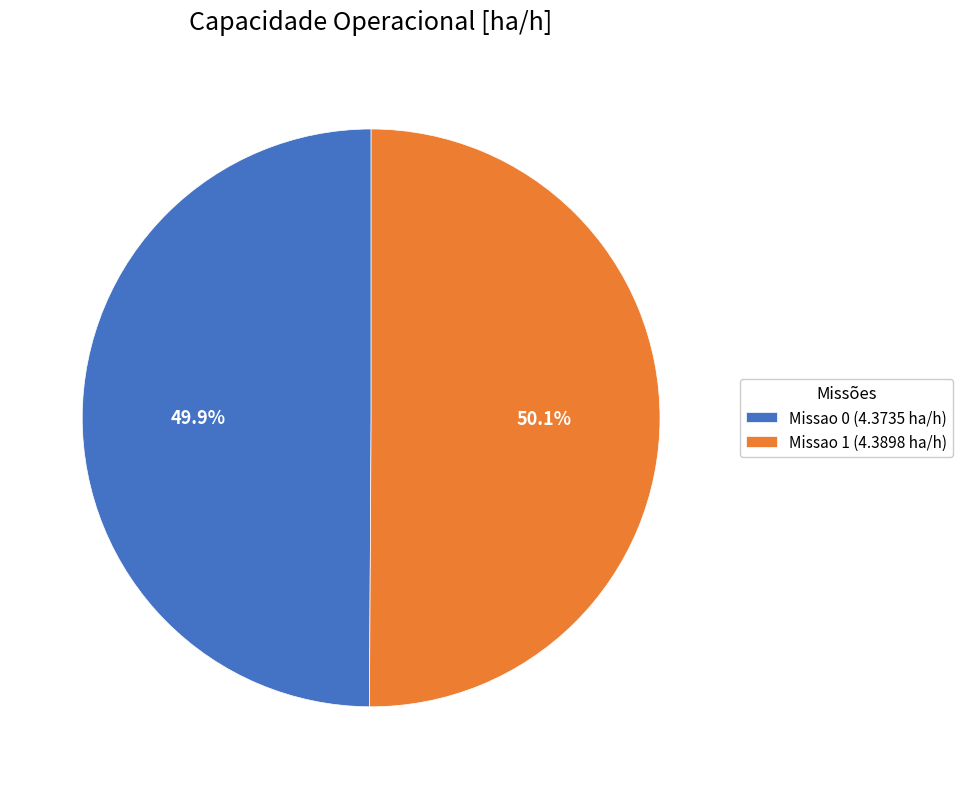

To the nearest percent, what is the combined percentage of Missao 1 and Missao 0?

100%